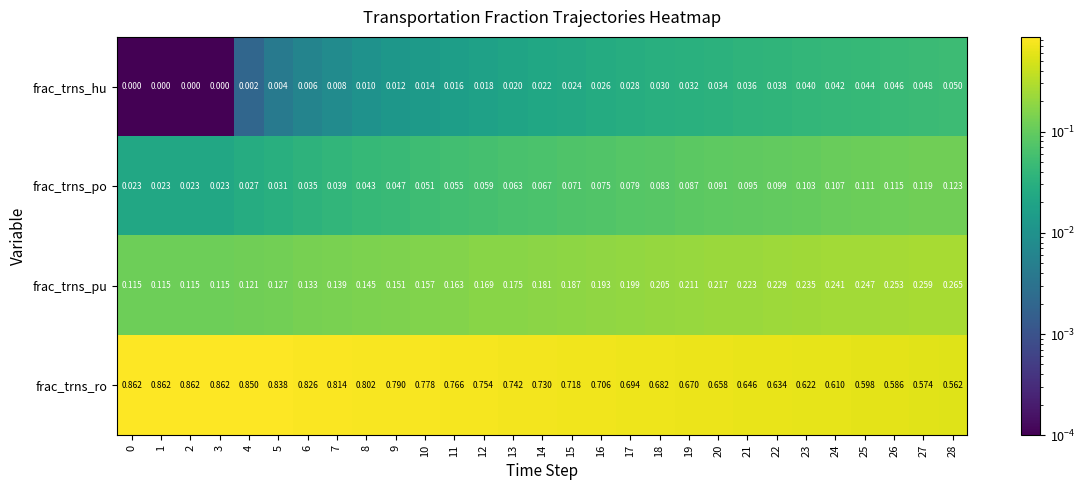

Rank the series by their maximum value, from highest to lowest.

frac_trns_ro, frac_trns_pu, frac_trns_po, frac_trns_hu